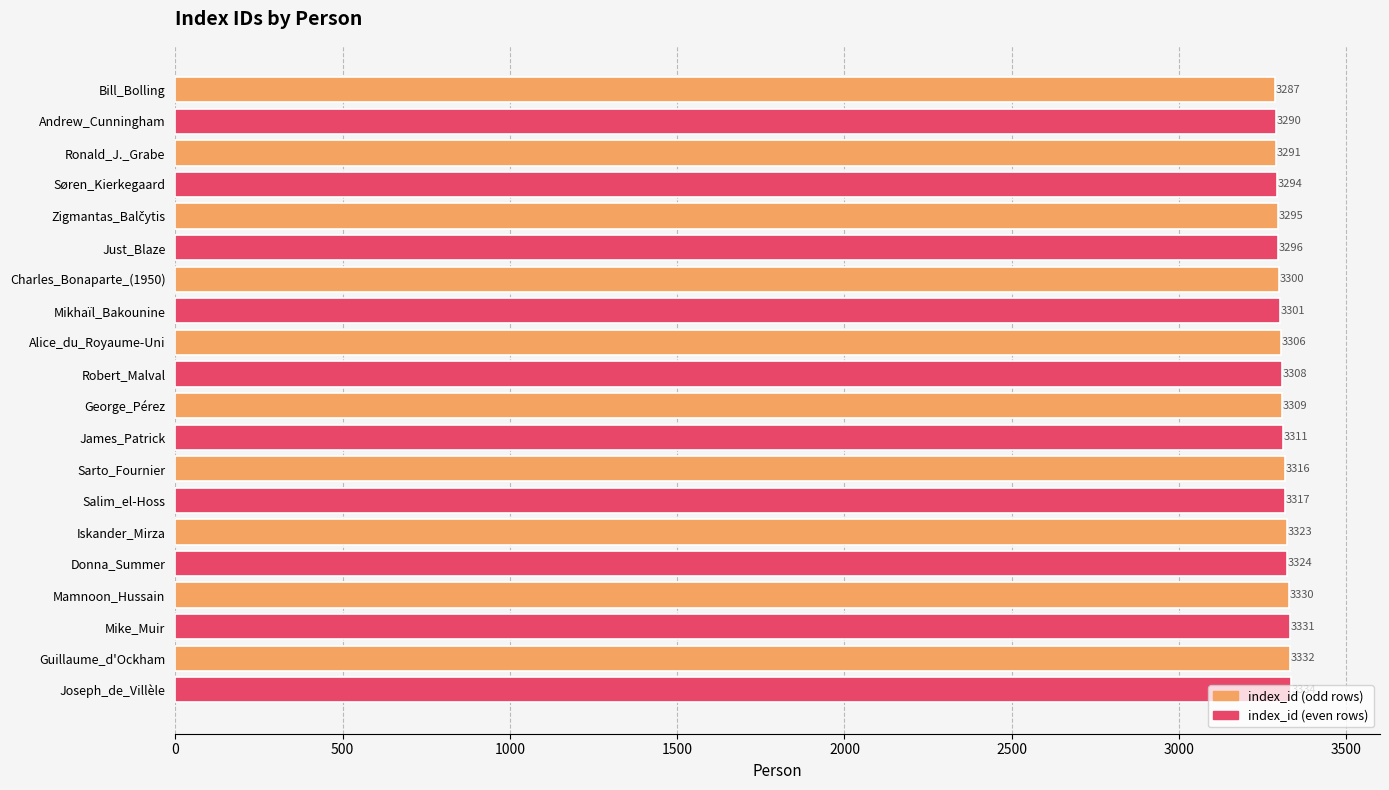

What is the label of the 7th bar from the top?

Charles_Bonaparte_(1950)